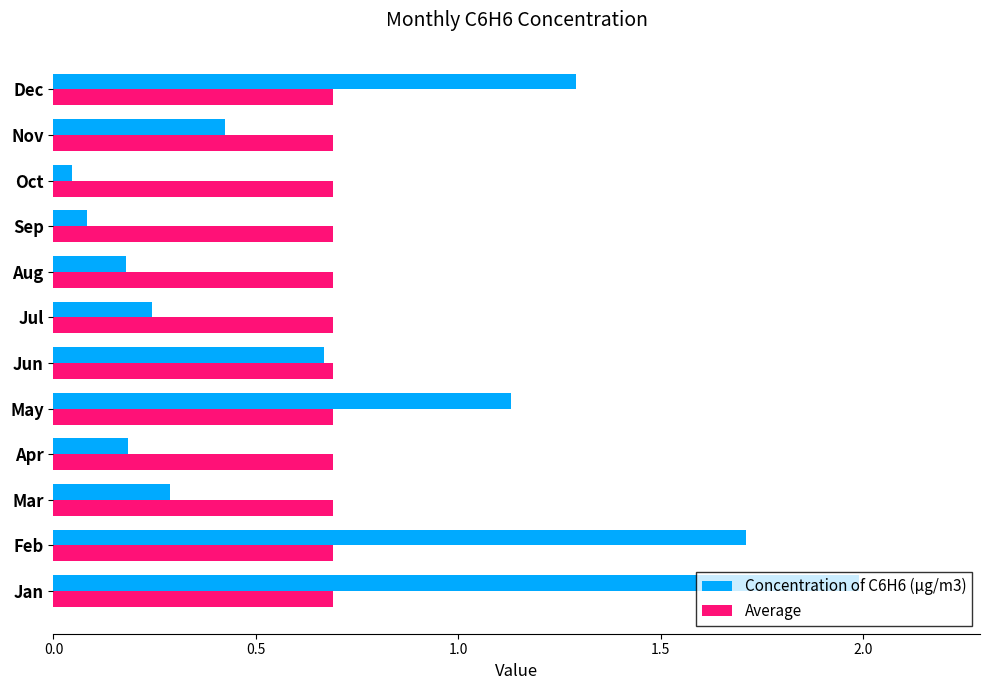

True or false: Average has a value of 0.7 at Apr.

True